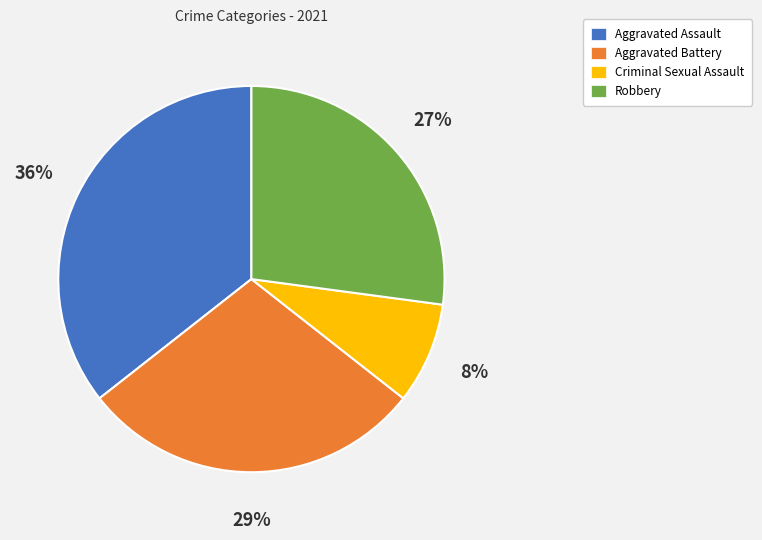

How many slices are in this pie chart?

4